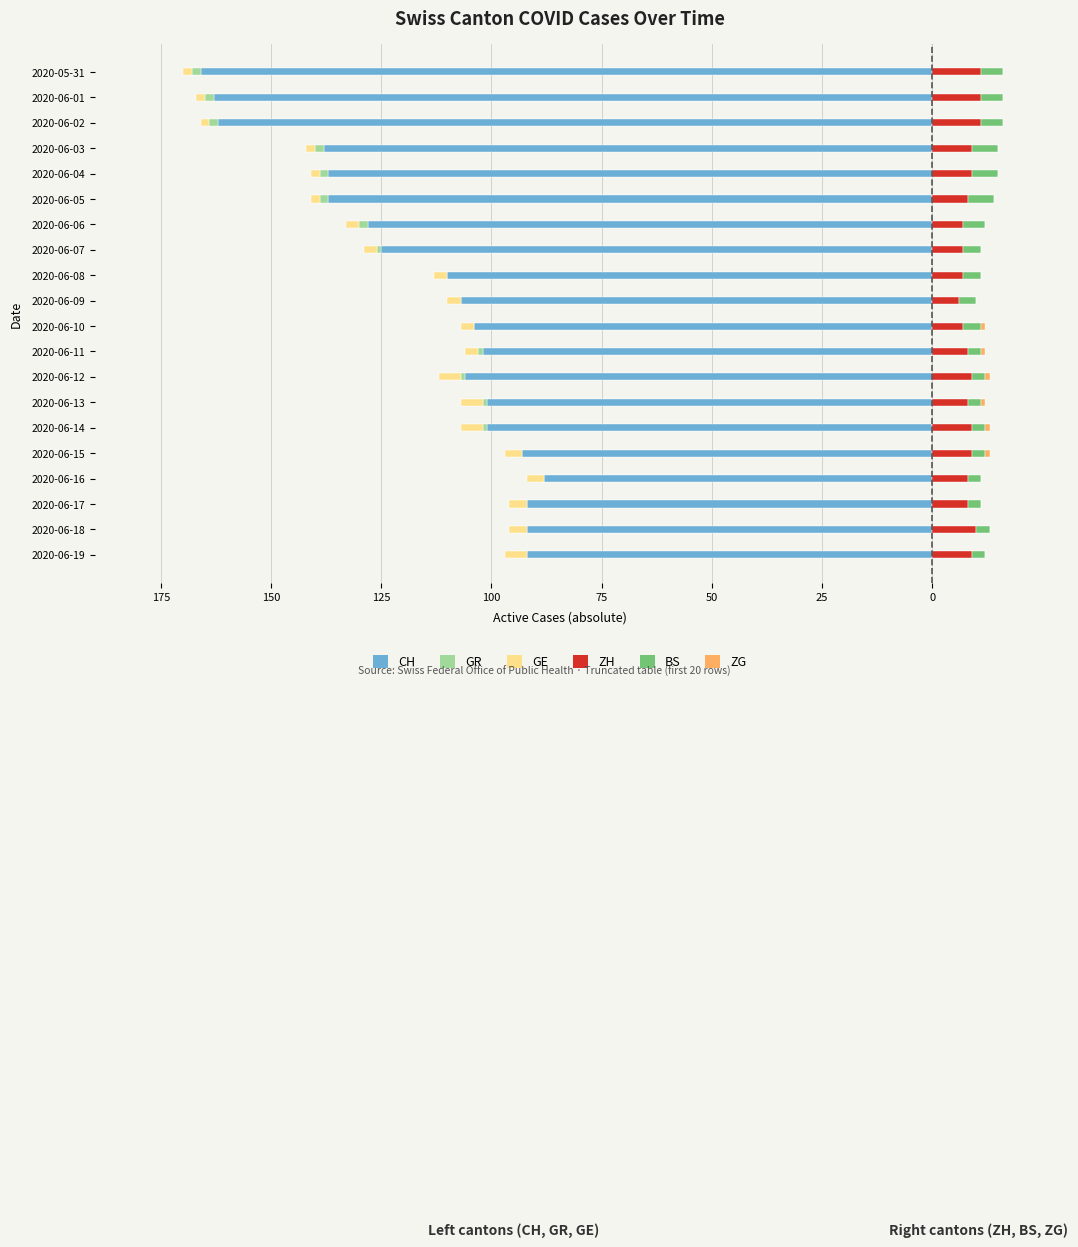

Which series has the widest spread of values?

CH